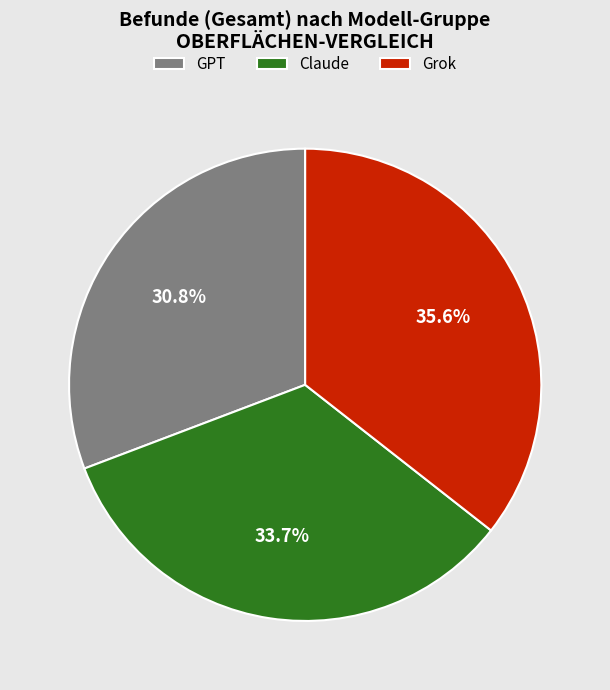

How many slices are in this pie chart?

3